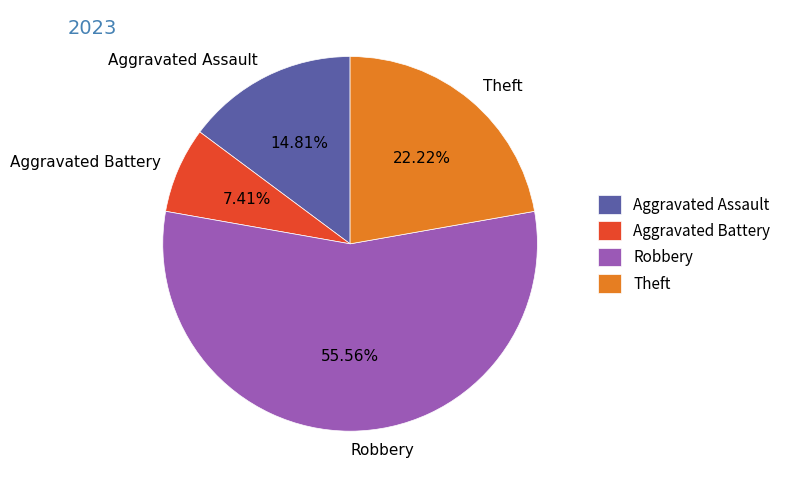

Which slice represents more than half of the pie?

Robbery